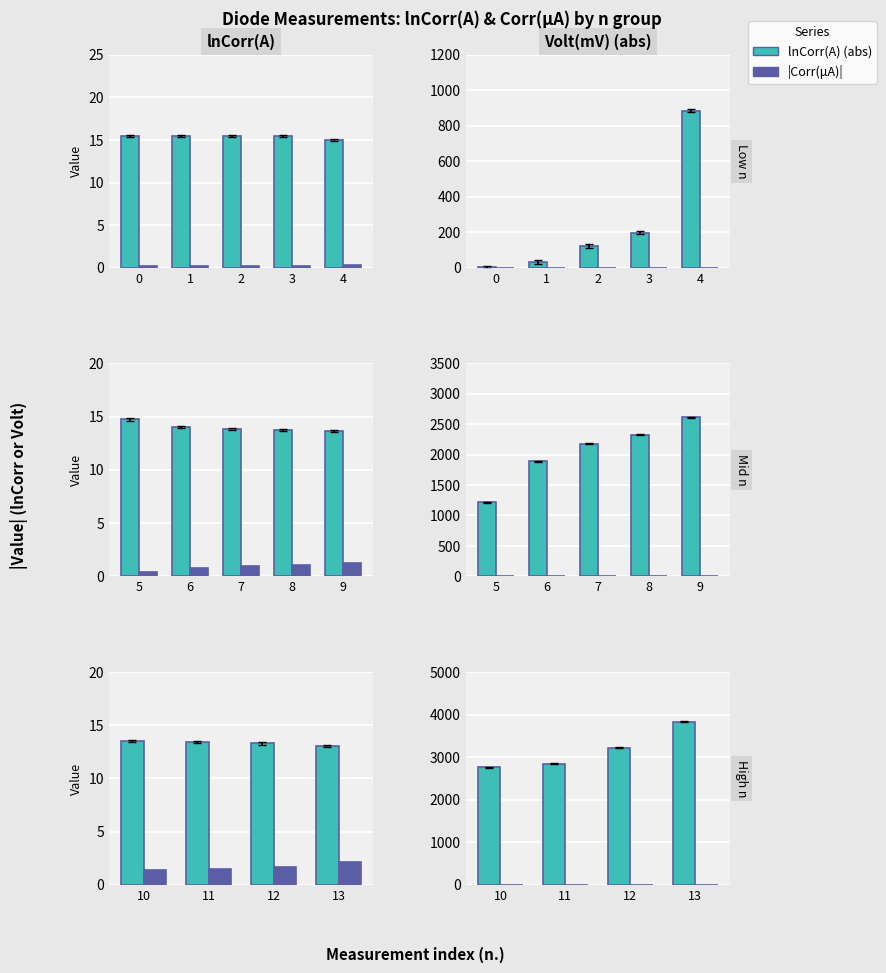

What is the value of the Volt(mV) bar at the 3rd from the left?

3226.0